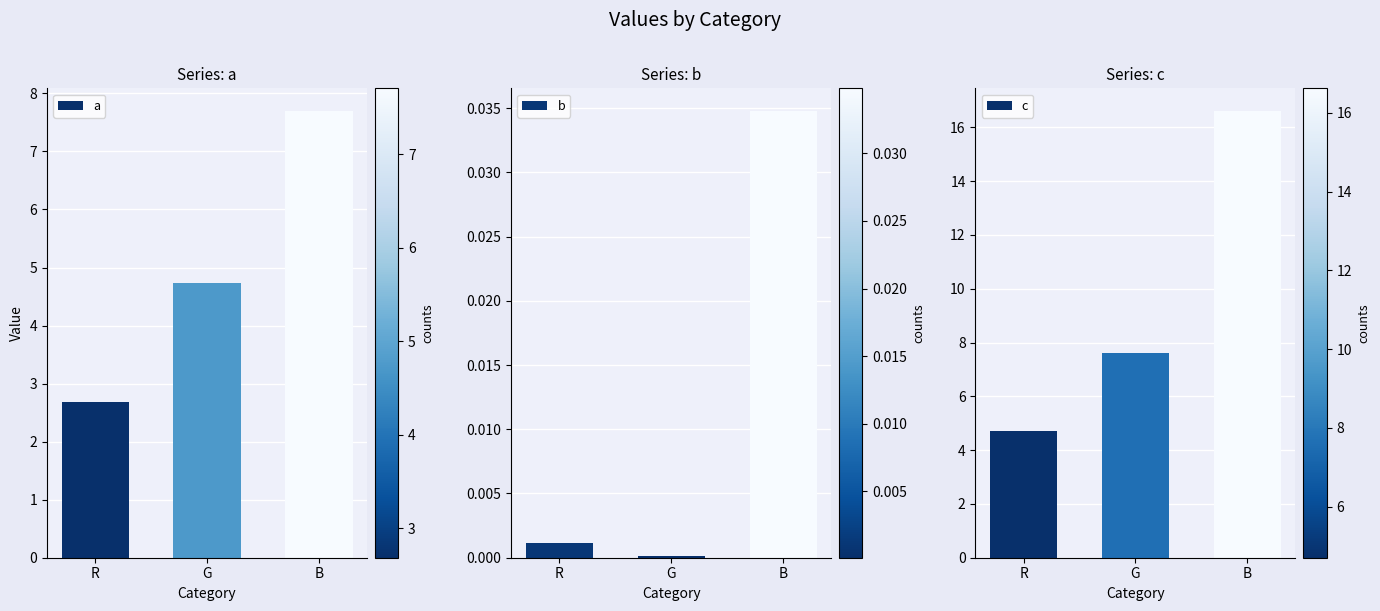

What is the difference between the second highest and minimum values in the a series?

2.0